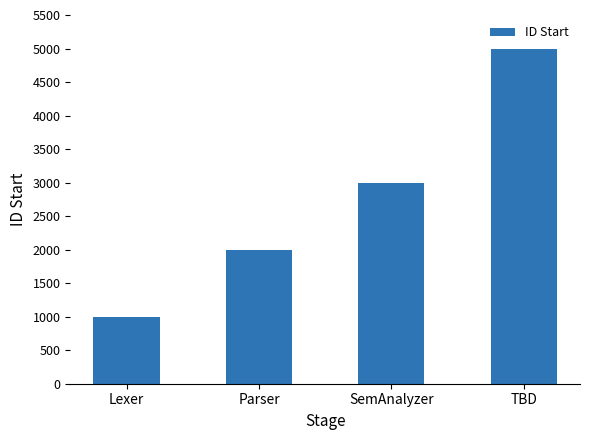

What is the change in value from Parser to TBD?

+3000